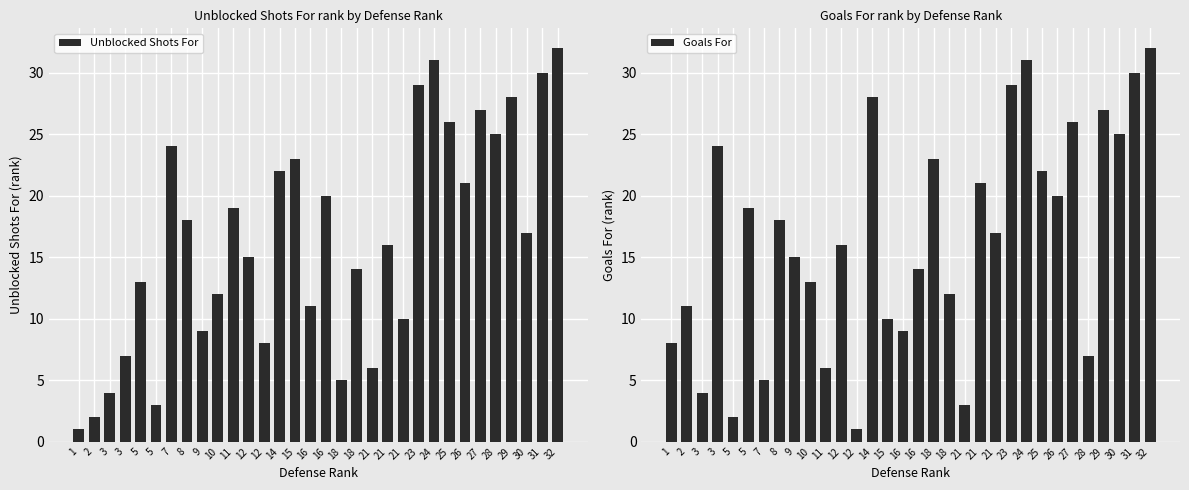

What is the lowest value of the Goals For series?

1